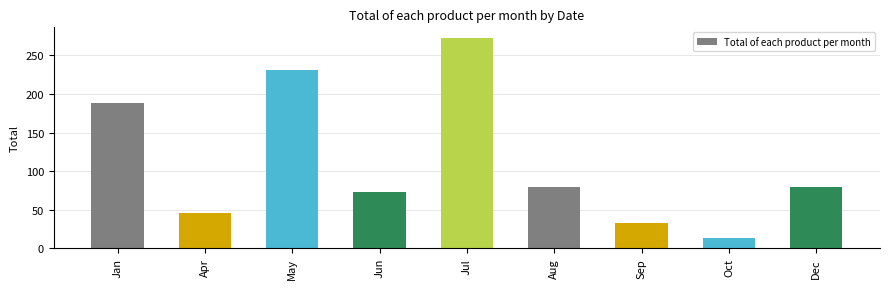

What is the difference between the second highest and minimum values?

217.0